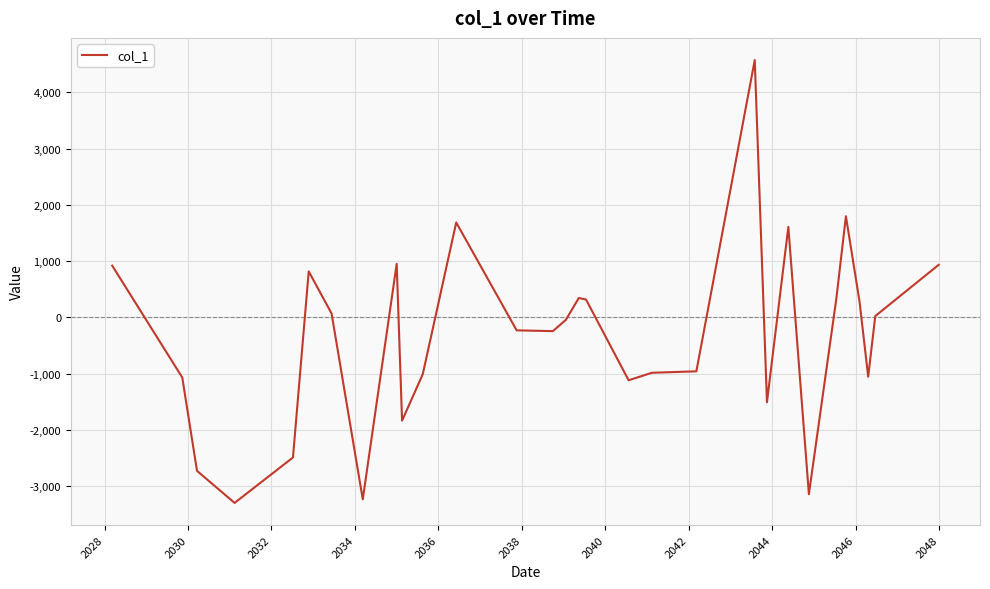

What is the difference between the maximum and minimum values?

7878.9